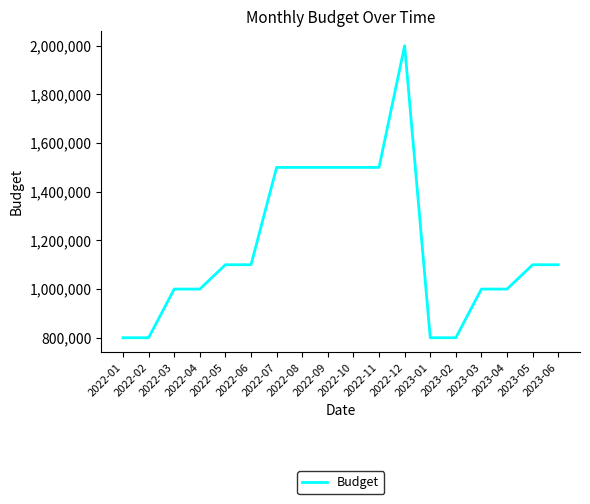

What is the average value?

1172222